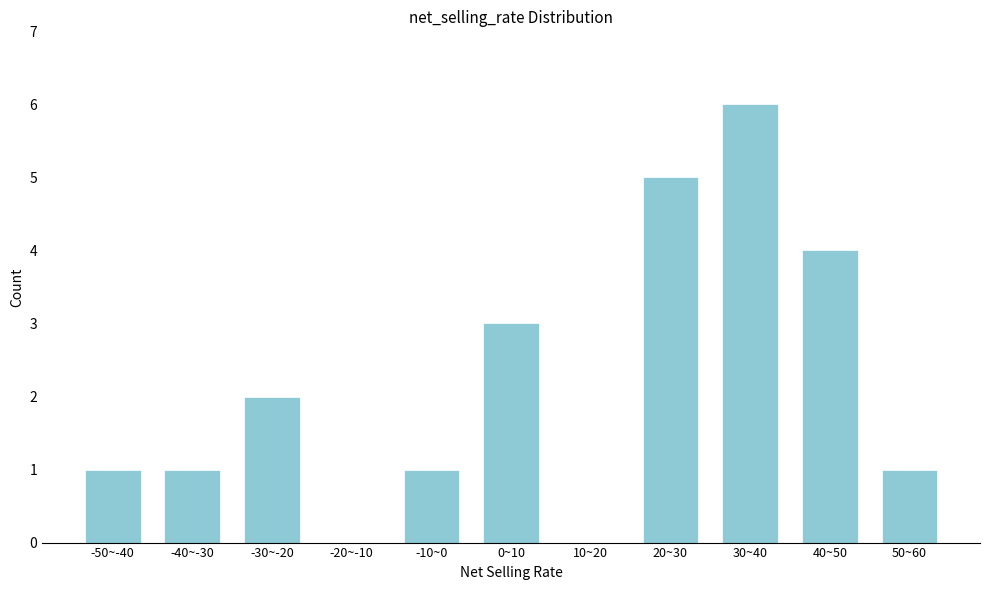

Reading left to right, extract all data points from this chart.

-50~-40=1	-40~-30=1	-30~-20=2	-20~-10=0	-10~0=1	0~10=3	10~20=0	20~30=5	30~40=6	40~50=4	50~60=1